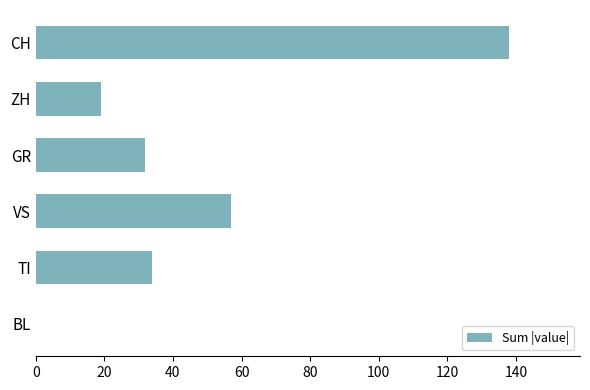

What value does the data have at GR, to the nearest 5?

30